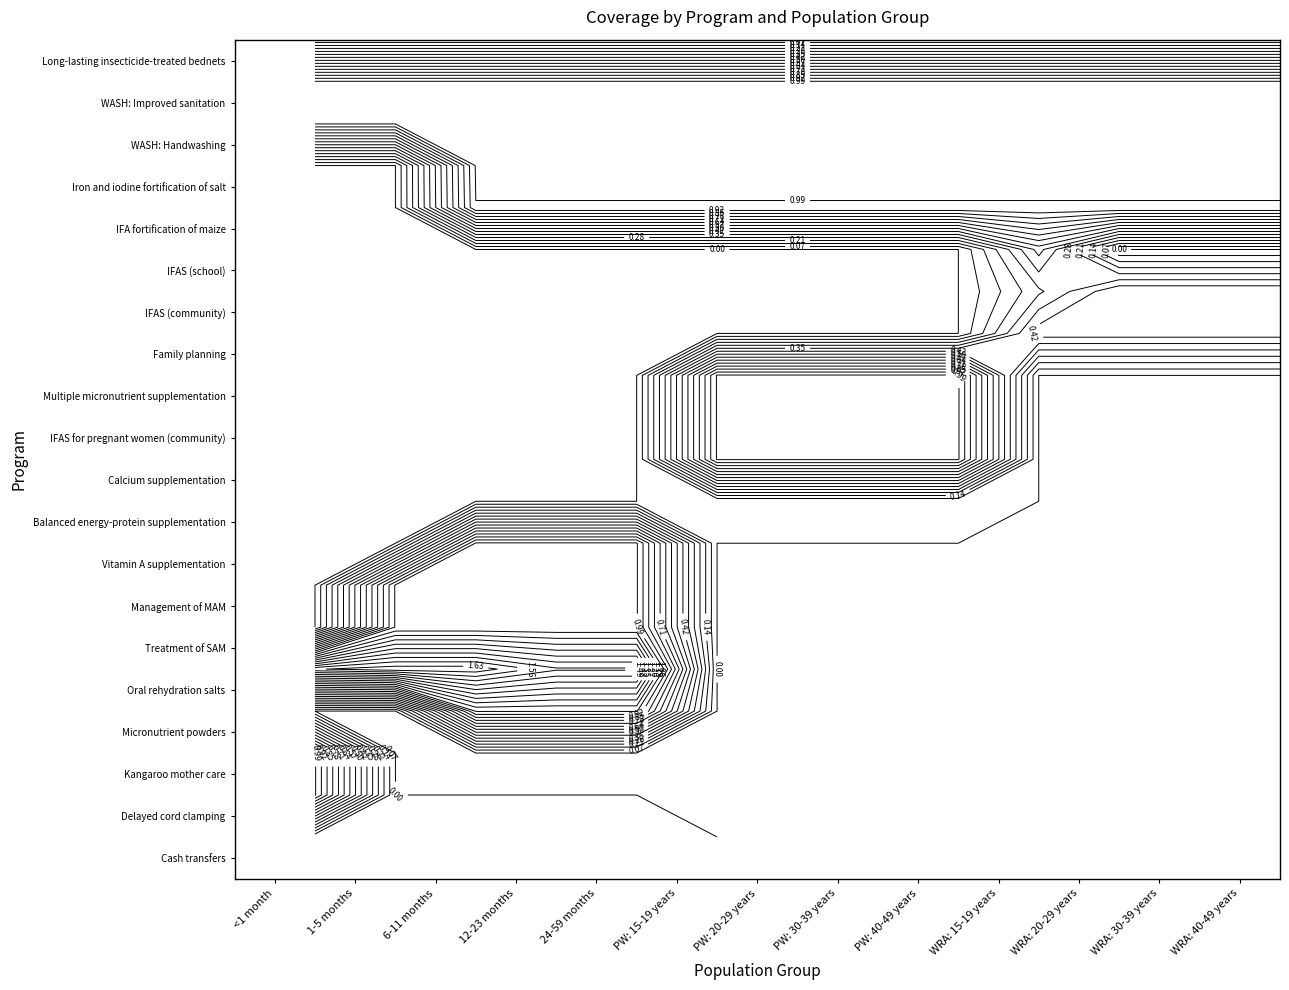

Which series has the widest spread of values?

Oral rehydration salts